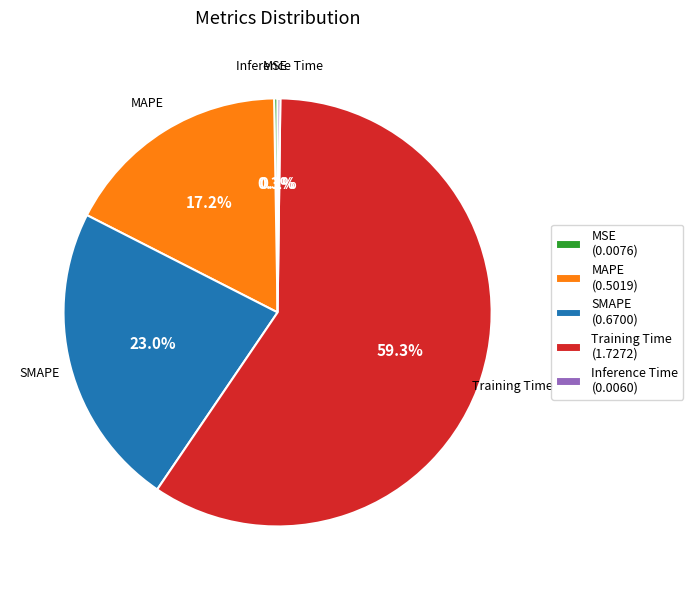

To the nearest percent, what percentage of the pie is SMAPE?

23%